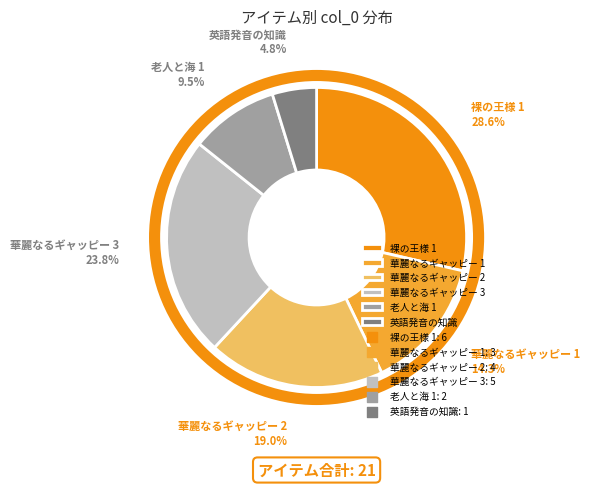

To the nearest percent, what portion does 華麗なるギャッピー 1 represent?

14%